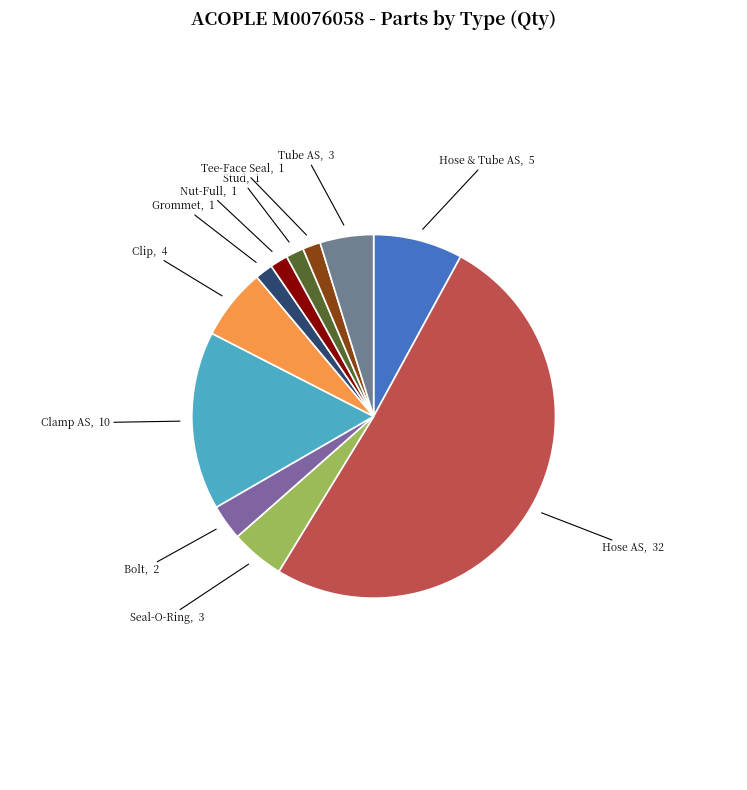

What is the largest slice in the pie chart?

Hose AS